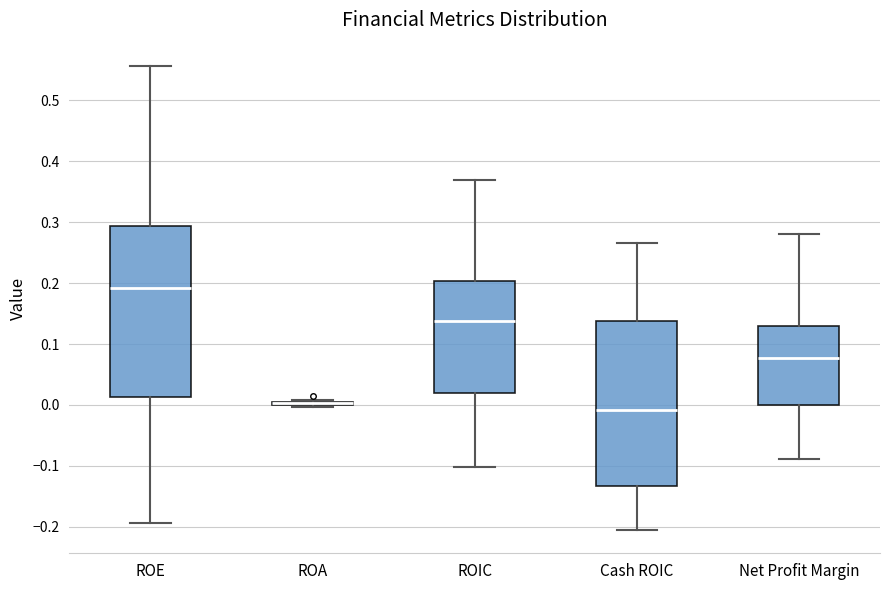

Where is the lower edge of the box for ROE on the y-axis? The values are not printed on the chart, so give them approximately, as read against the axis.

0.01